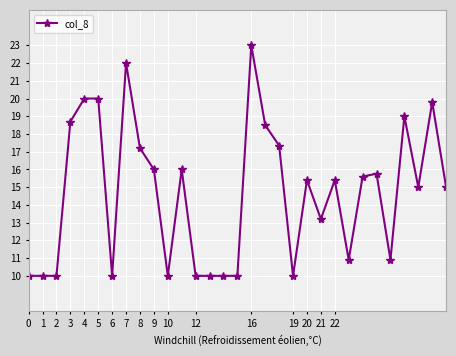

True or false: there are more than 2 points higher than both neighbors.

True